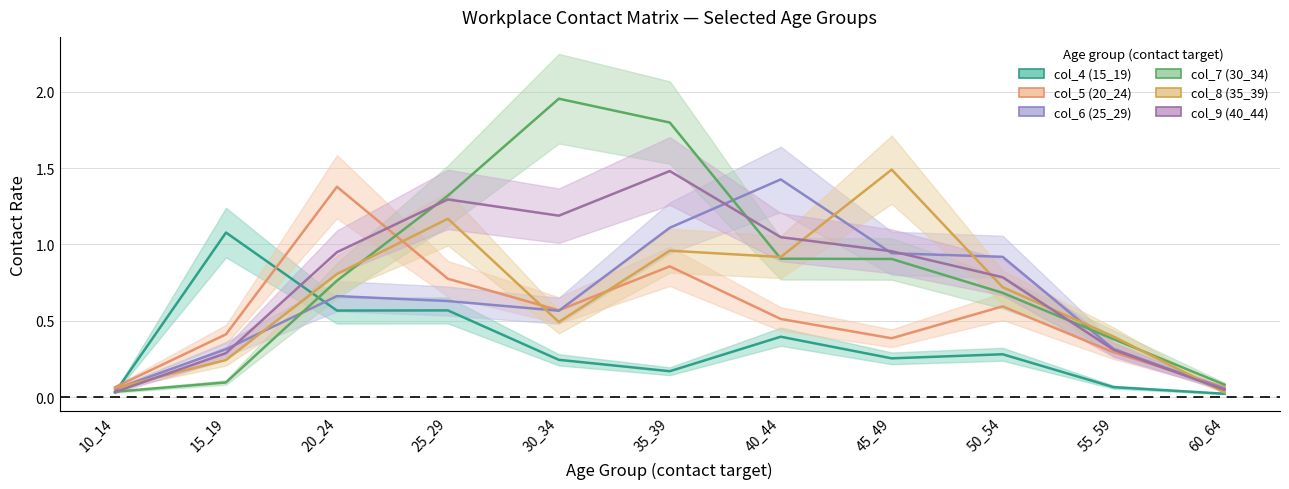

What is the spread (max minus min) of values at 35_39?

1.6